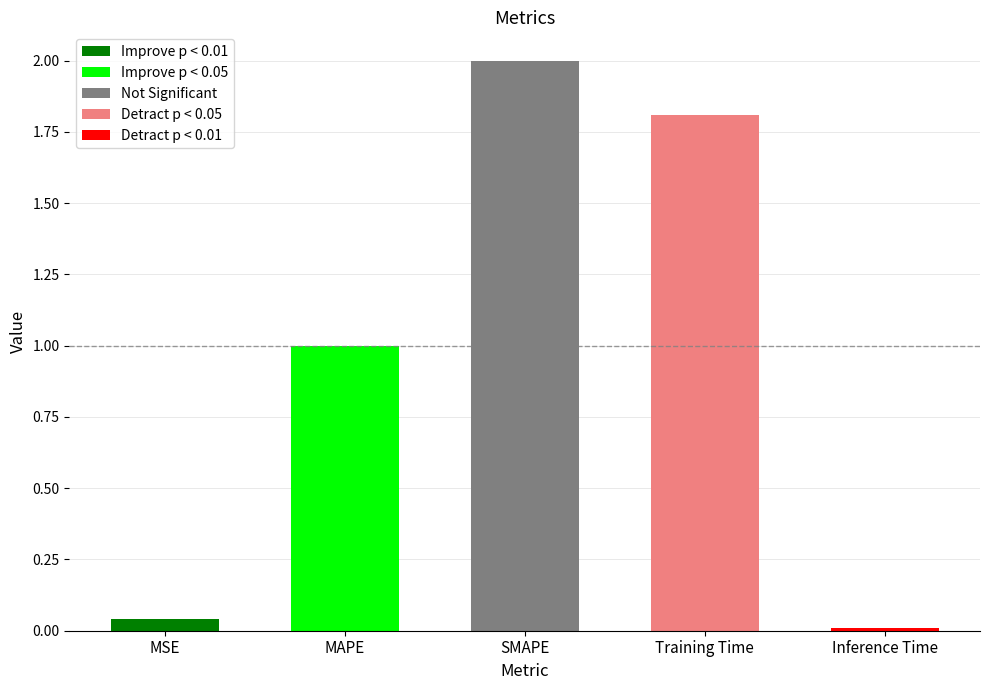

Reading left to right, what are all the values shown in this chart?

MSE=0.0	MAPE=1.0	SMAPE=2.0	Training Time=1.8	Inference Time=0.0